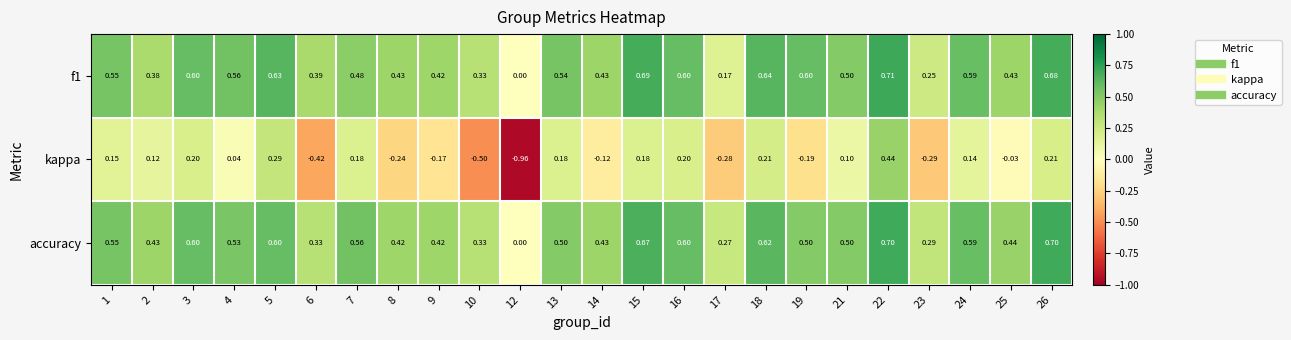

Is the value of f1 at 2 greater than the value of kappa at 13?

Yes